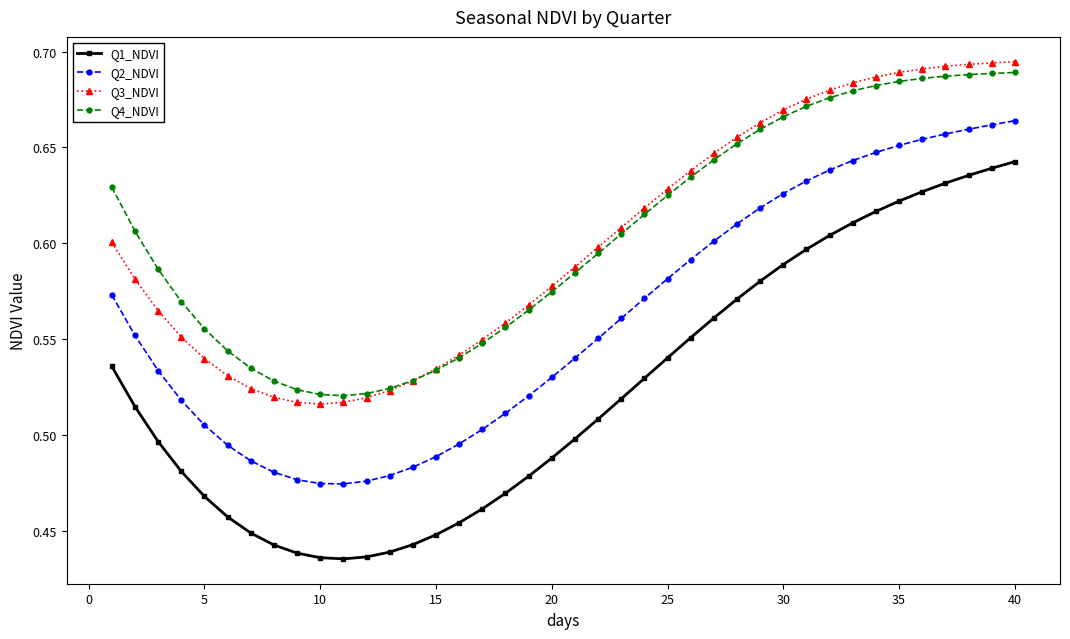

At how many categories does at least one series exceed 0?

40